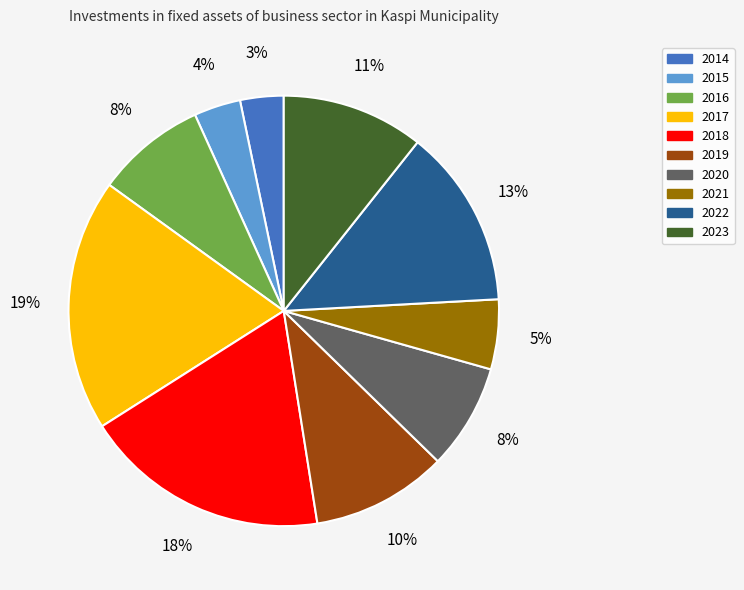

Between 2018 and 2016, which is larger?

2018